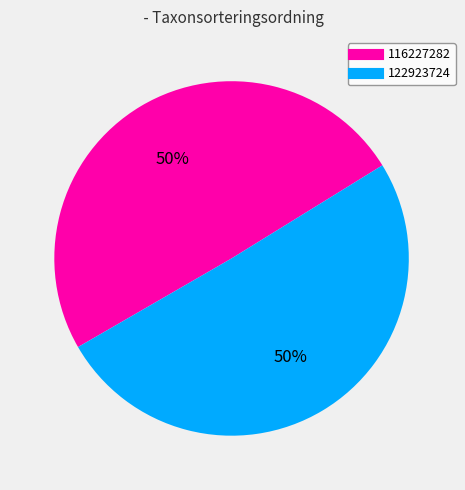

True or false: 116227282 accounts for 50% of the total.

True